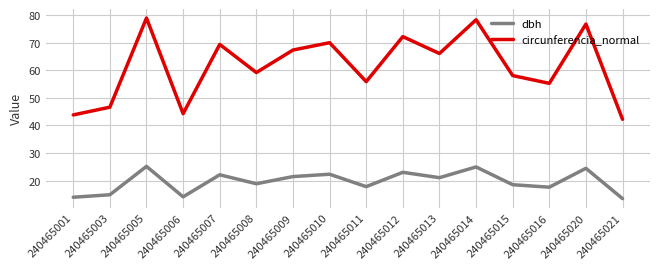

True or false: circunferencia_normal and dbh intersect in this chart.

False